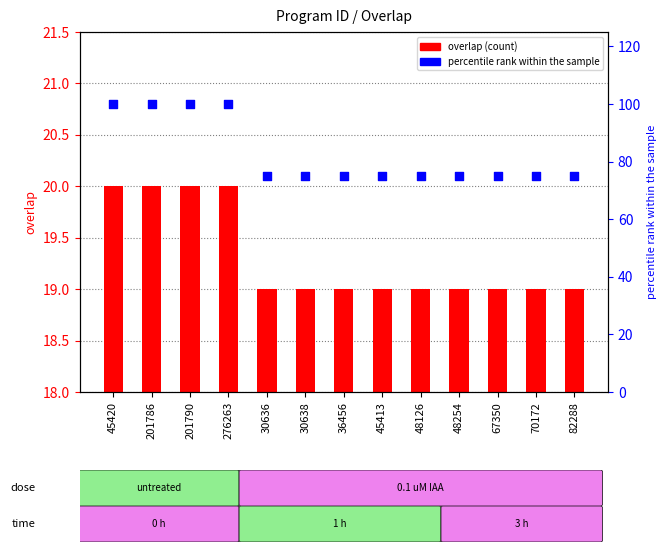

What are all the series names shown in the legend?

overlap, percentile rank